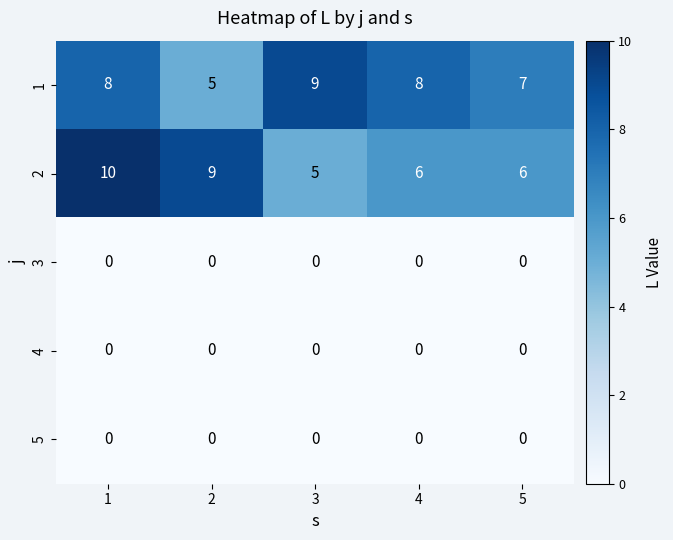

What is the maximum value shown in the chart?

10